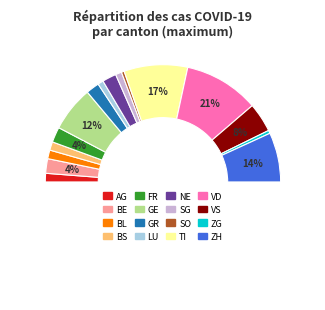

What percentage is the ZG slice, to the nearest percent?

1%